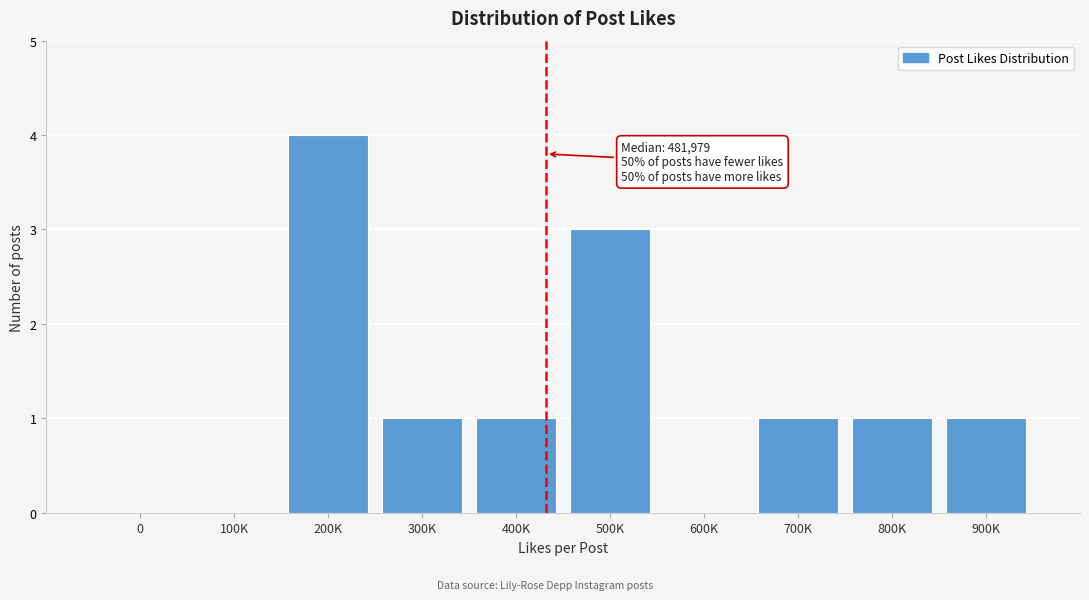

Reading left to right, transcribe all the data shown in this chart.

0=0	100K=0	200K=4	300K=1	400K=1	500K=3	600K=0	700K=1	800K=1	900K=1